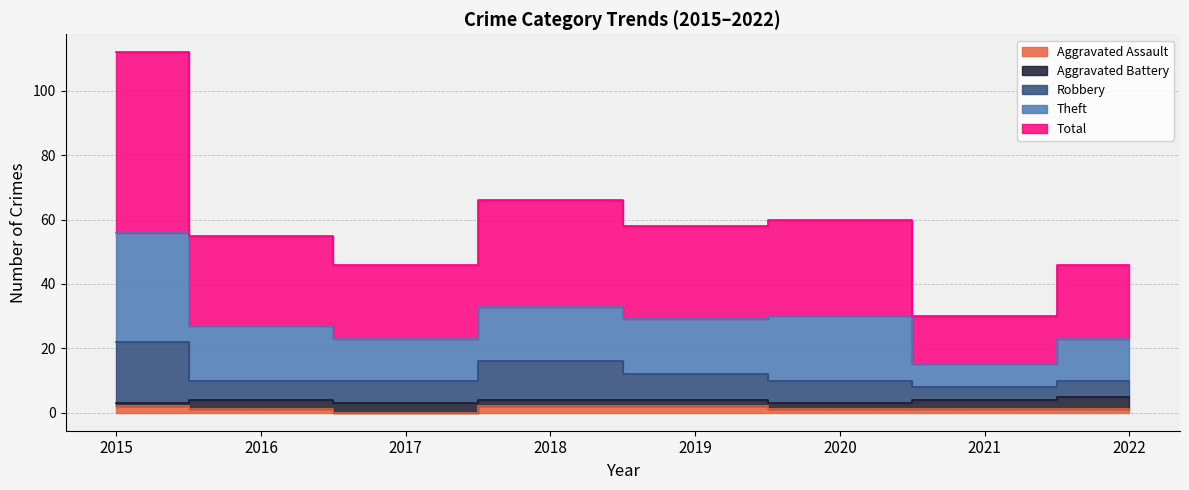

Which label corresponds to the smallest value in the chart?

2017